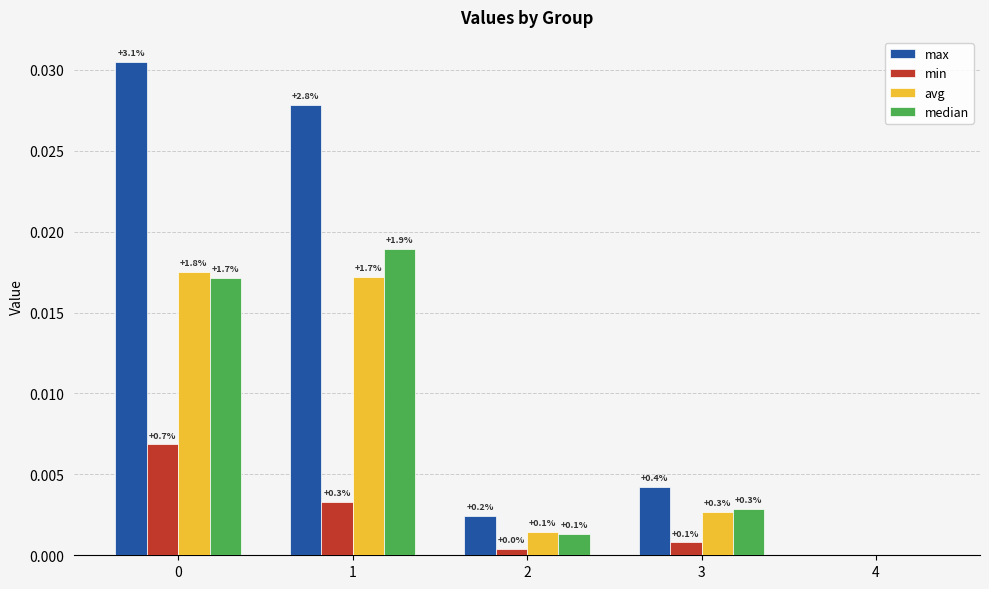

List the series in order of their peak value, highest first.

max, median, avg, min